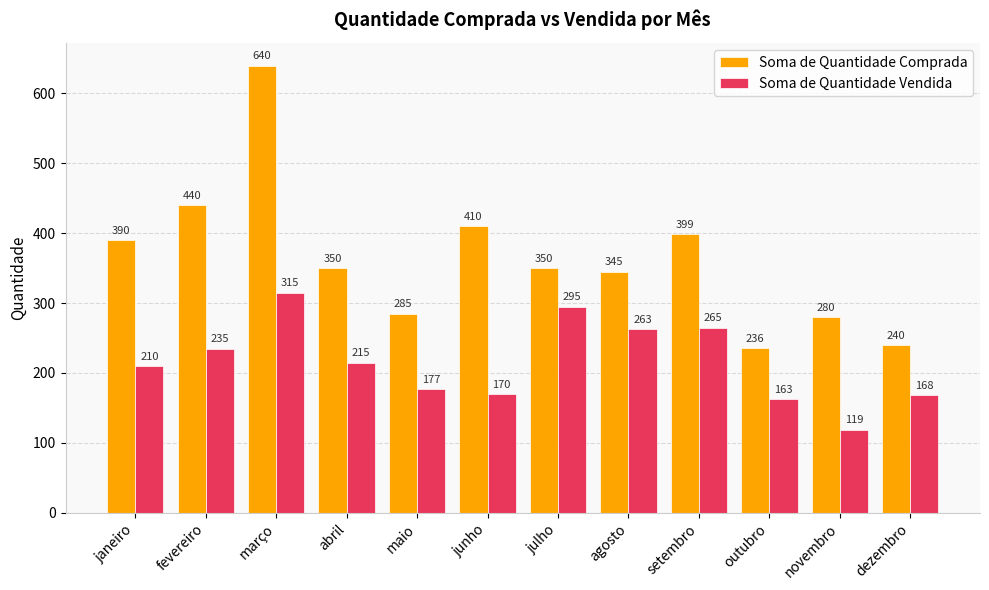

At which label is Soma de Quantidade Comprada closest to 438?

fevereiro